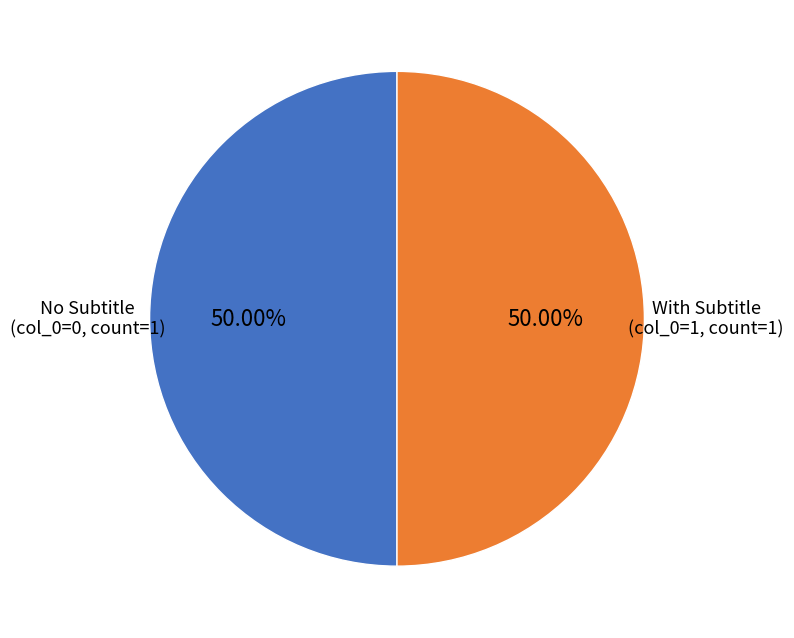

How many slices are in this pie chart?

2